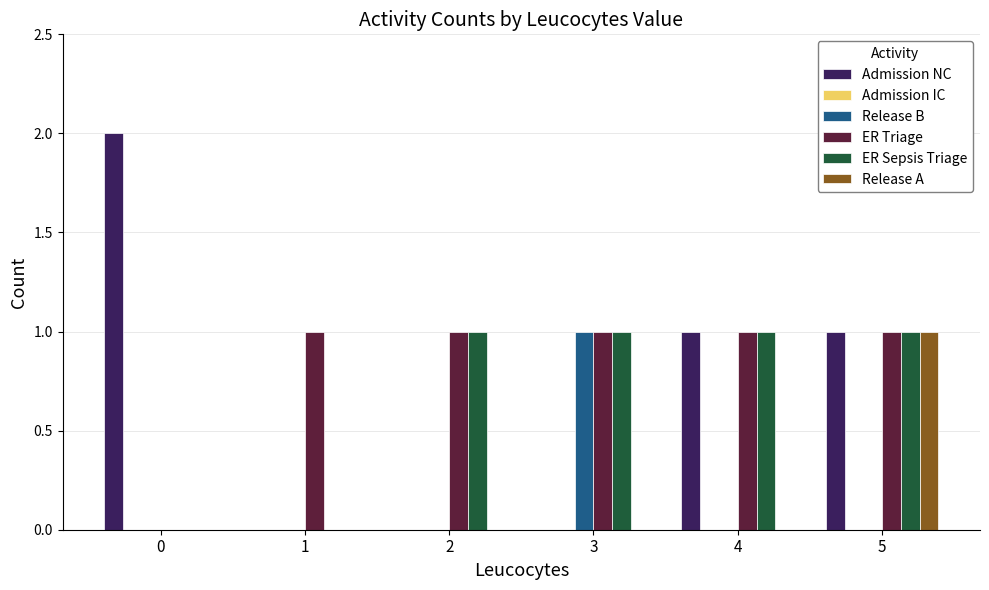

Reading right to left, extract all data points from this chart.

Admission NC: 5=1	4=1	3=0	2=0	1=0	0=2
Release B: 5=0	4=0	3=1	2=0	1=0	0=0
ER Triage: 5=1	4=1	3=1	2=1	1=1	0=0
ER Sepsis Triage: 5=1	4=1	3=1	2=1	1=0	0=0
Release A: 5=1	4=0	3=0	2=0	1=0	0=0